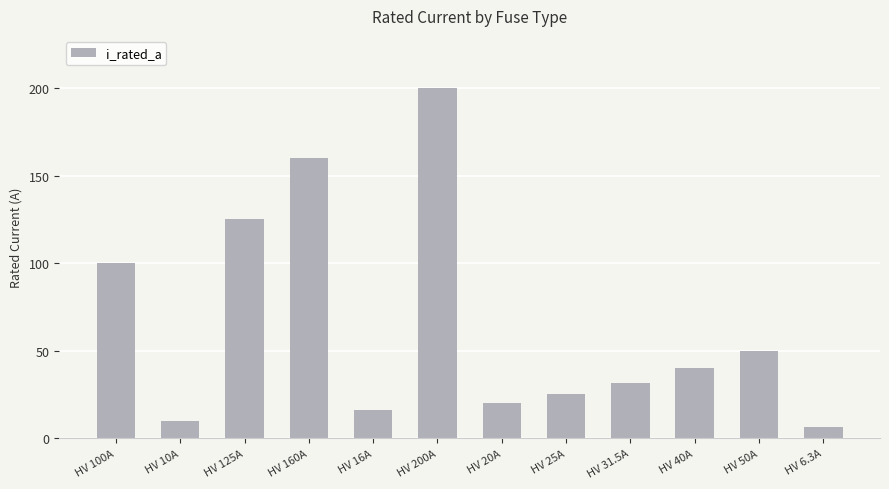

Rank the categories by value from lowest to highest.

HV 6.3A, HV 10A, HV 16A, HV 20A, HV 25A, HV 31.5A, HV 40A, HV 50A, HV 100A, HV 125A, HV 160A, HV 200A